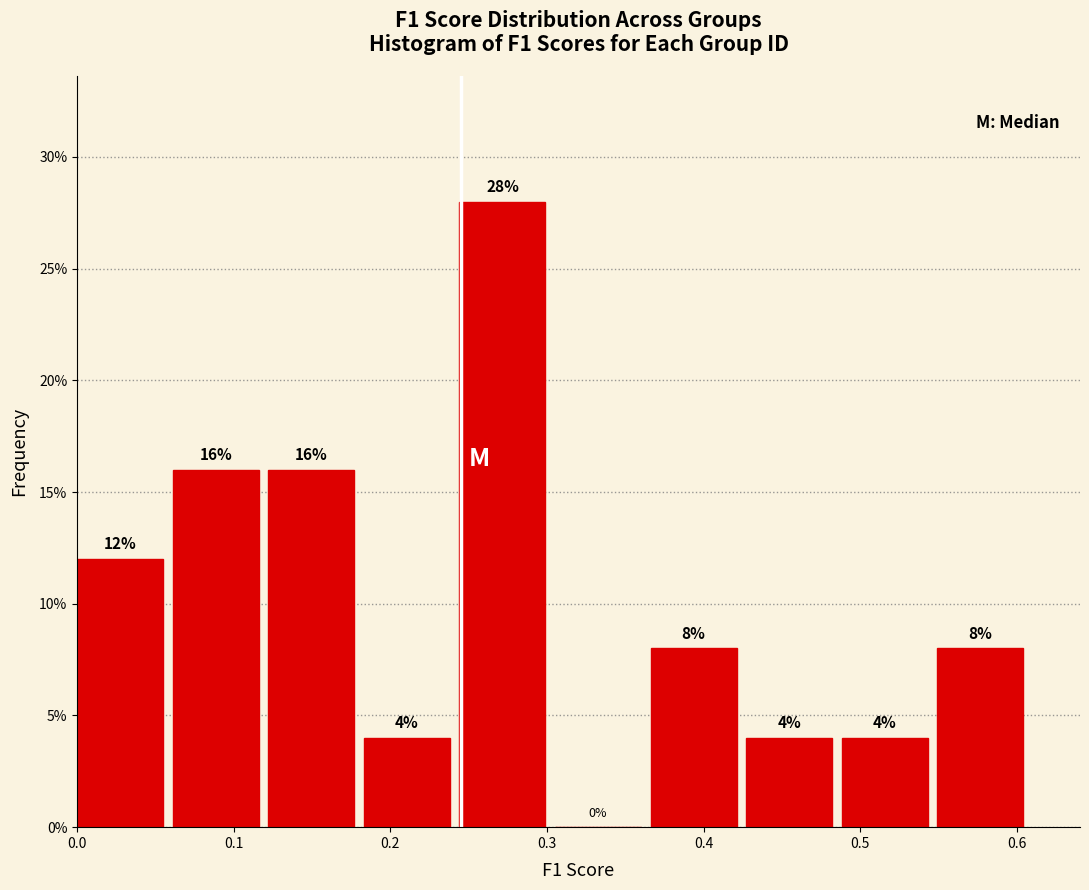

How tall is the bar that spans 0.43 to 0.49 on the x-axis? The bar edges are not printed on the chart, so give them approximately, as read against the axis.

4